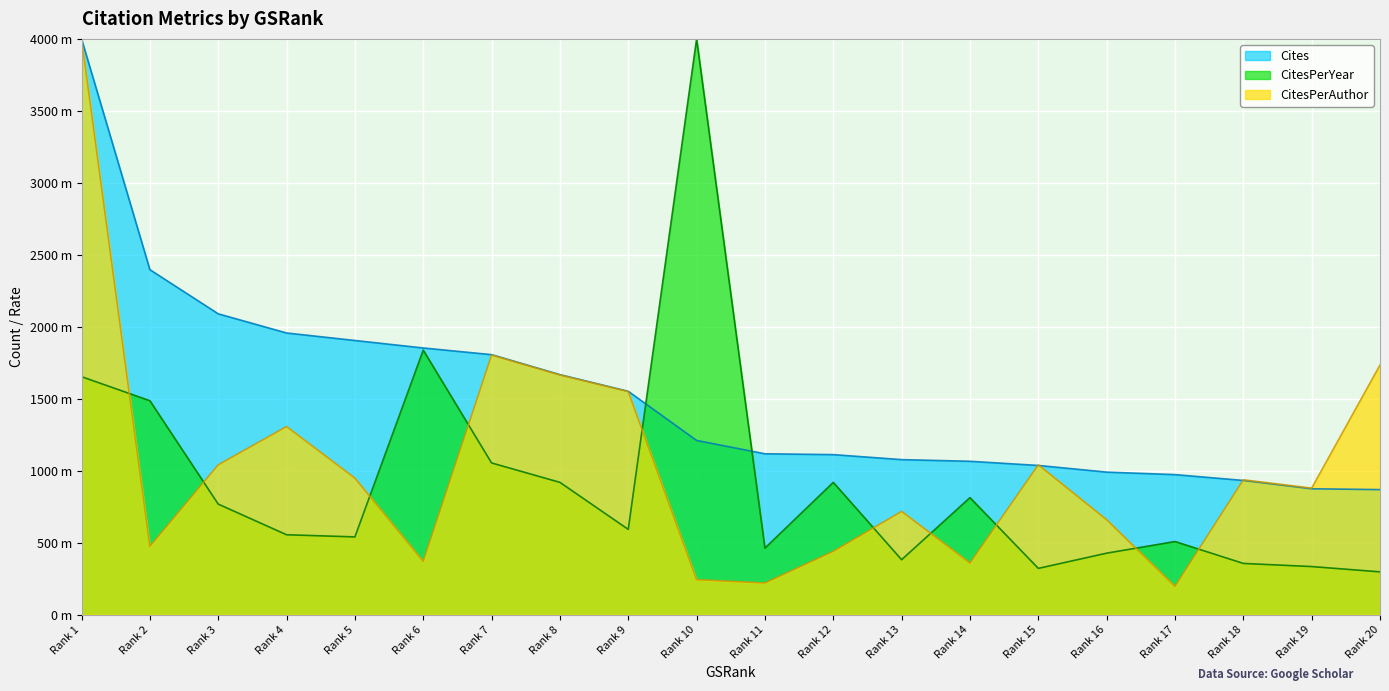

How many categories are shown in the chart?

20